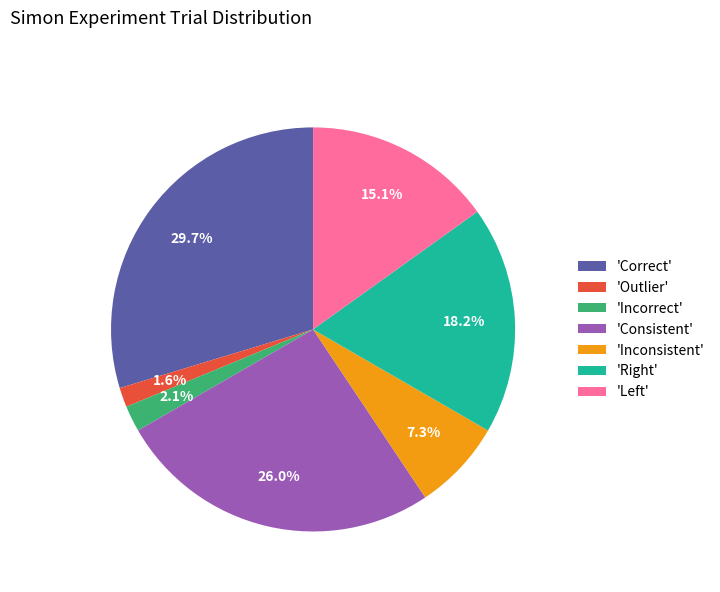

Which category has the smallest portion of the pie?

'Outlier'